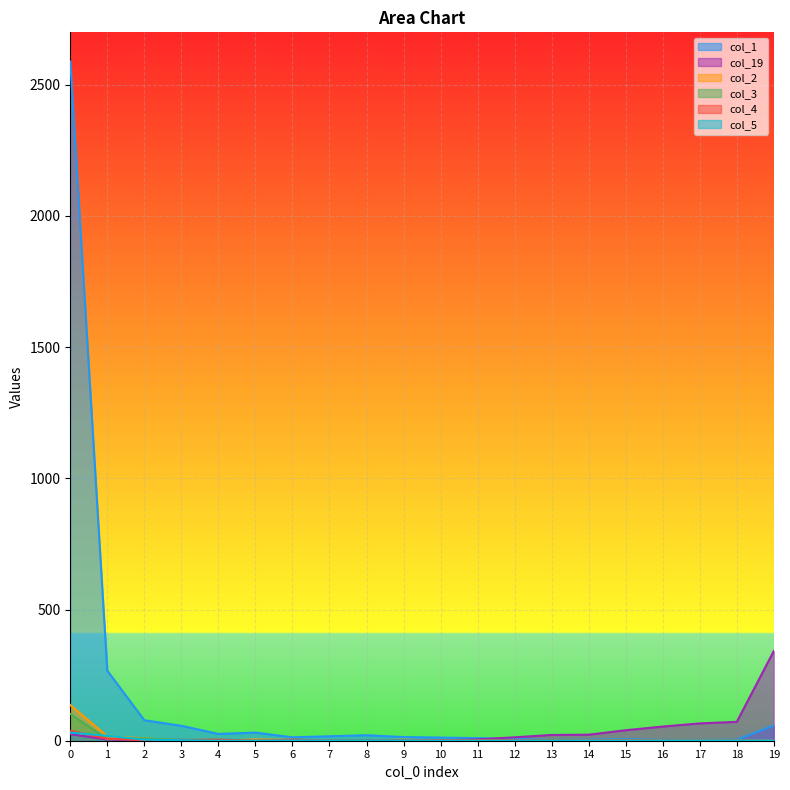

At which label is col_3 closest to 51?

2